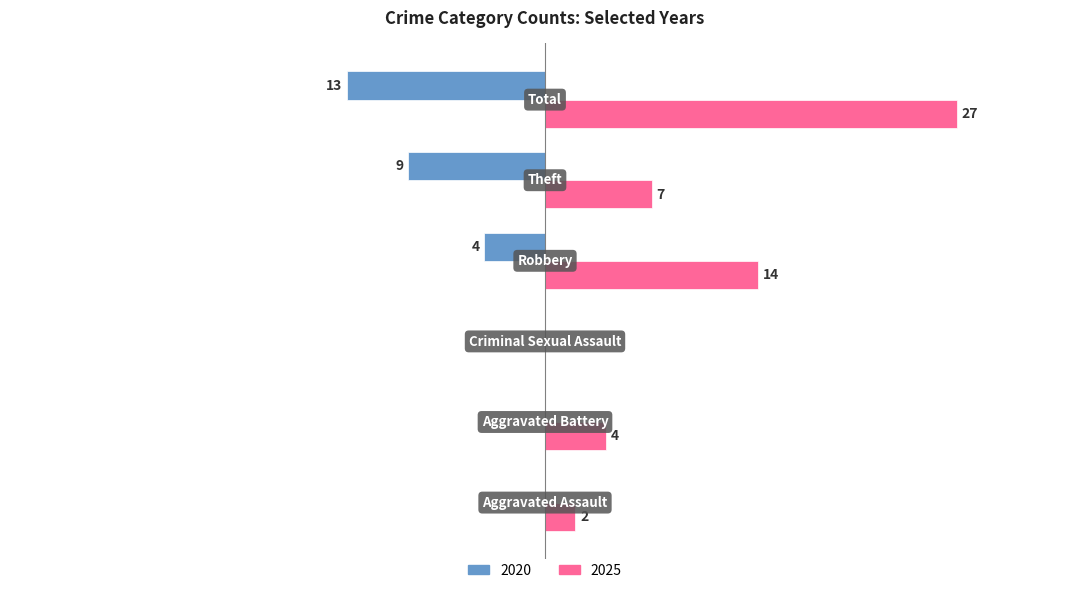

What are all the series names shown in the legend?

2020, 2025